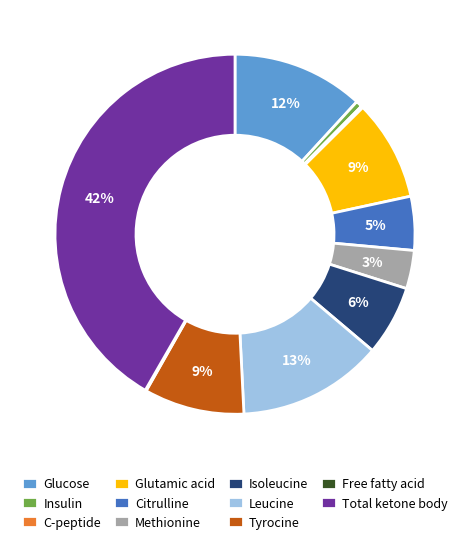

Do Methionine and Tyrocine together represent more than half of the pie?

No